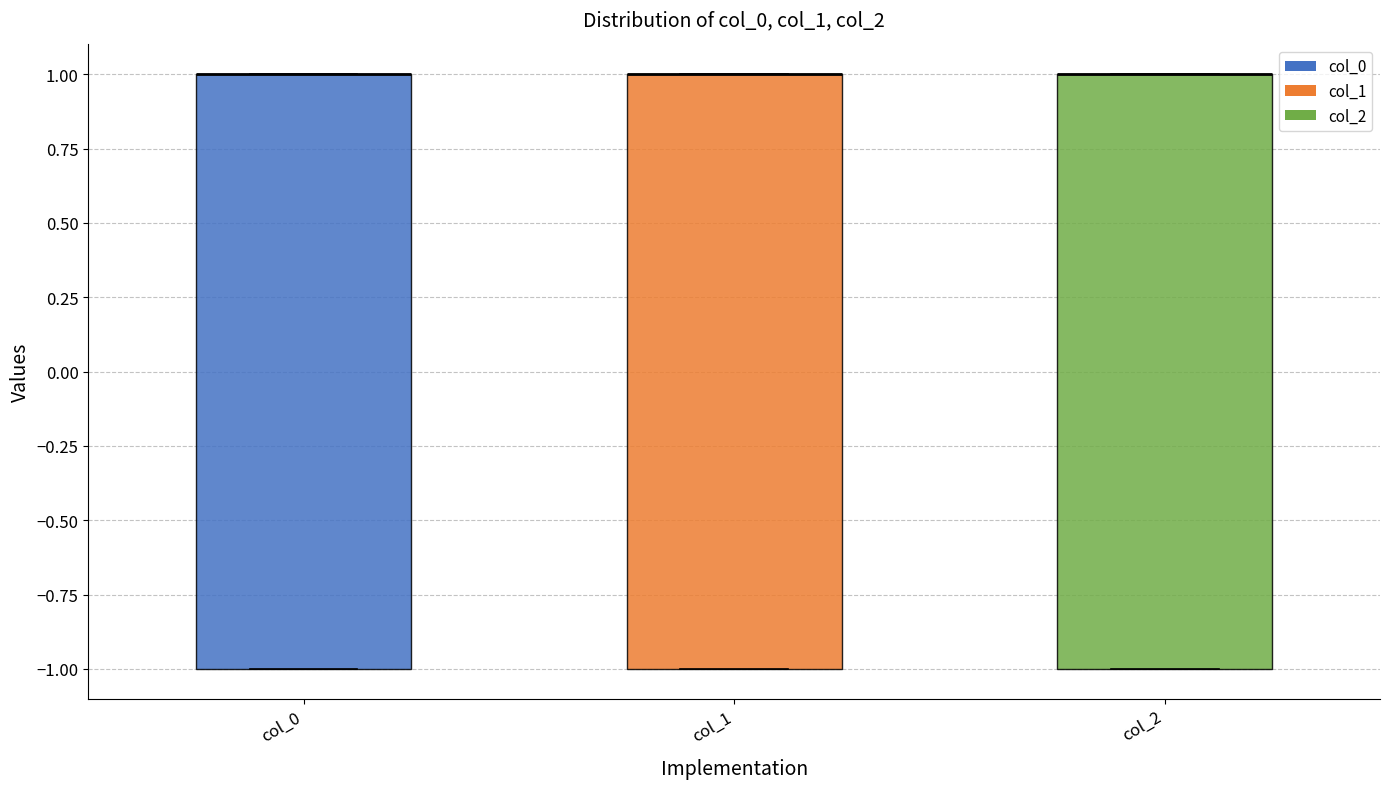

Where is the lower edge of the box for col_1 on the y-axis? The values are not printed on the chart, so give them approximately, as read against the axis.

-1